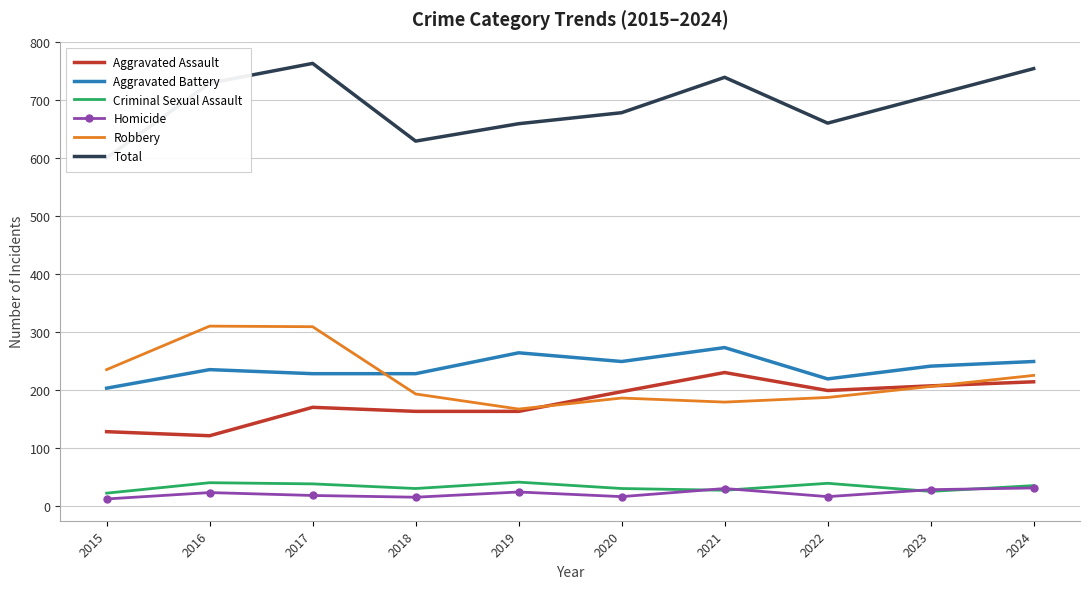

At which category does Aggravated Assault reach its first local peak?

2017